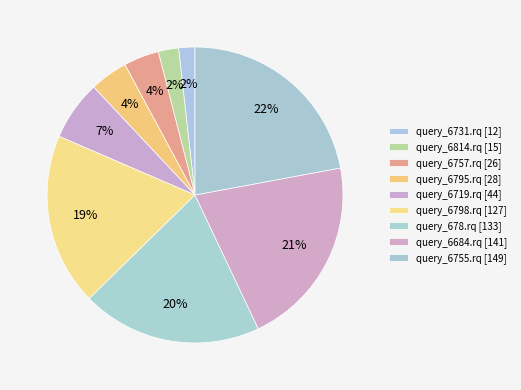

The query_6719.rq slice represents 7% of the pie. True or false?

True